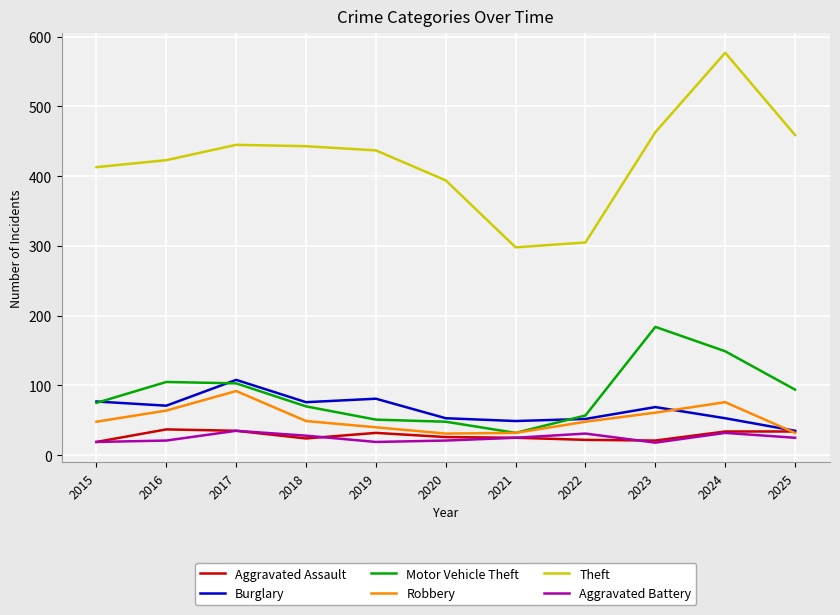

What is the maximum value shown in the chart?

577